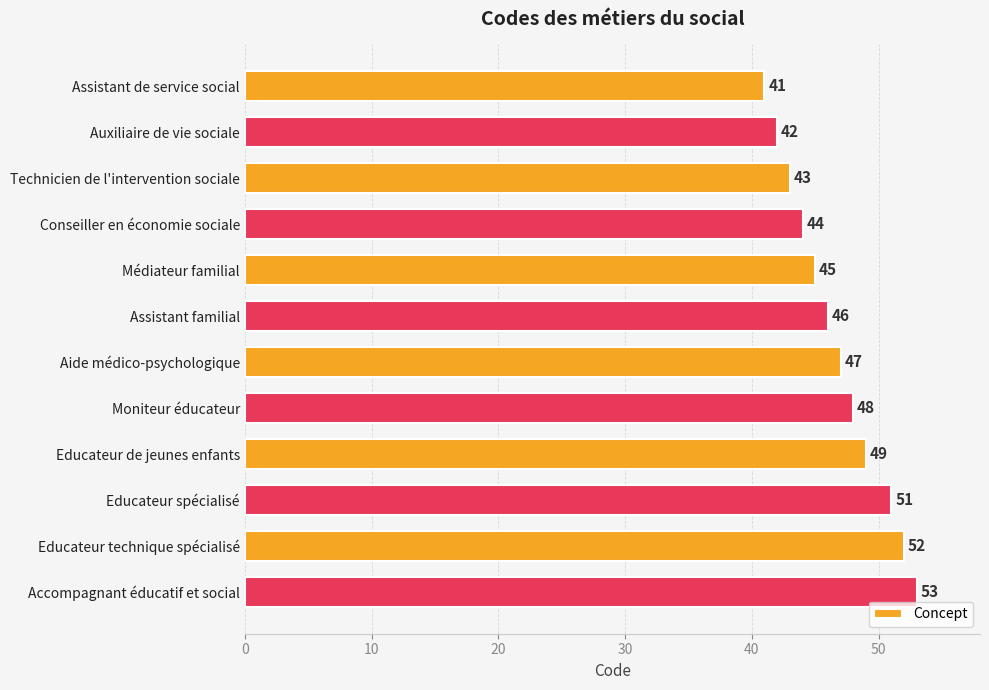

How many series are shown in this chart?

1